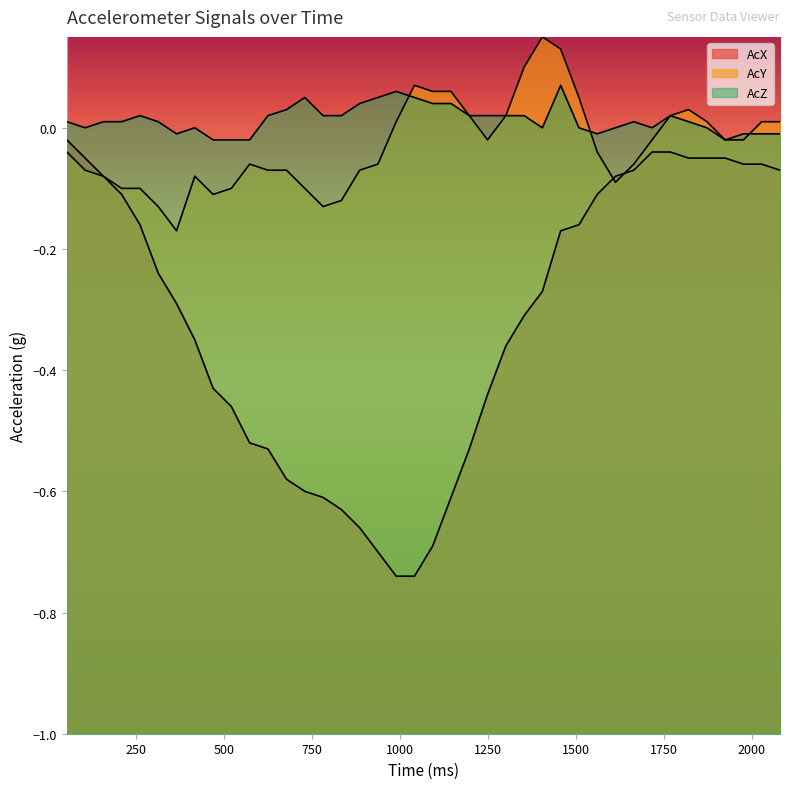

Rank the series at 1352.996 from highest to lowest value.

AcY, AcZ, AcX